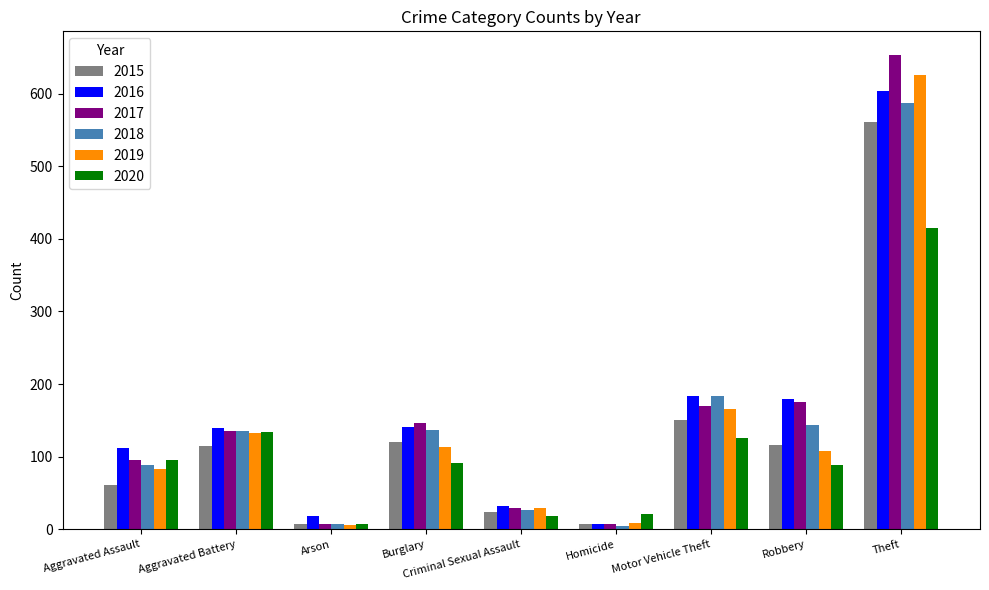

How many bars are there in each group?

6